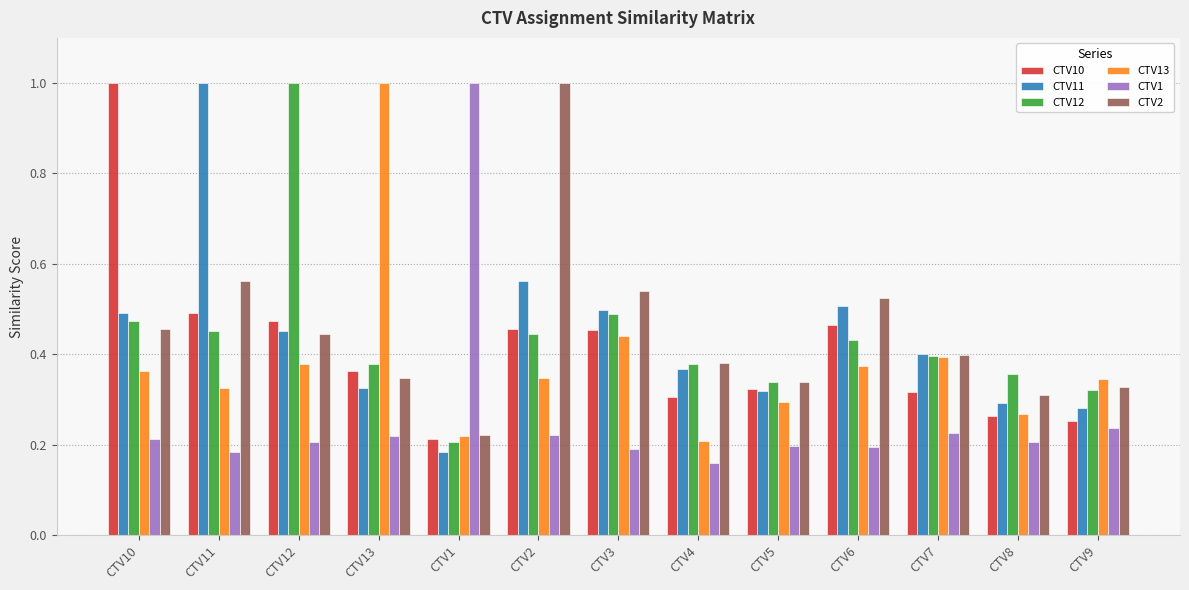

How many CTV11 values are between 0 and 1?

13